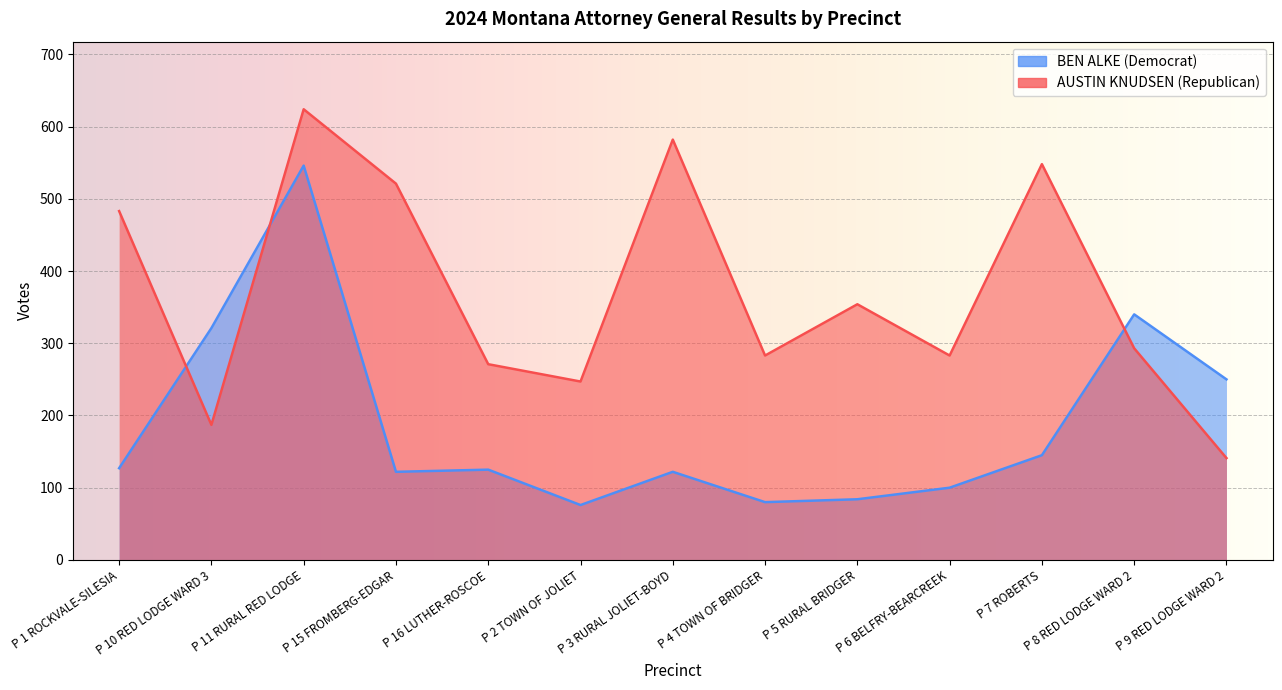

At how many categories does at least one series exceed 296?

8